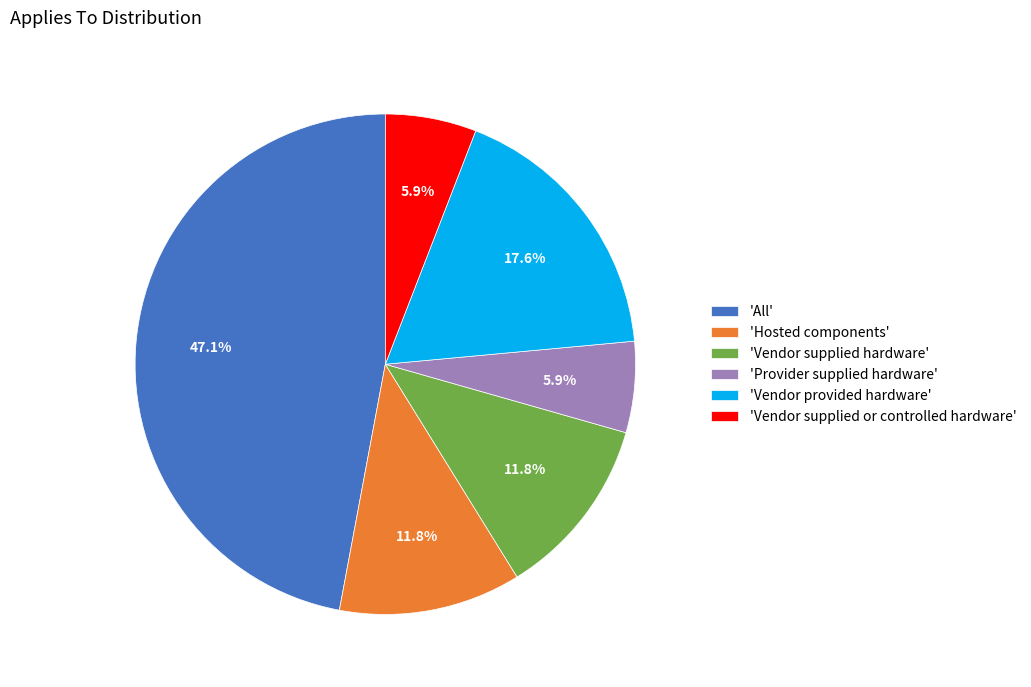

What percentage is NOT represented by 'Vendor supplied or controlled hardware'?

94.1%